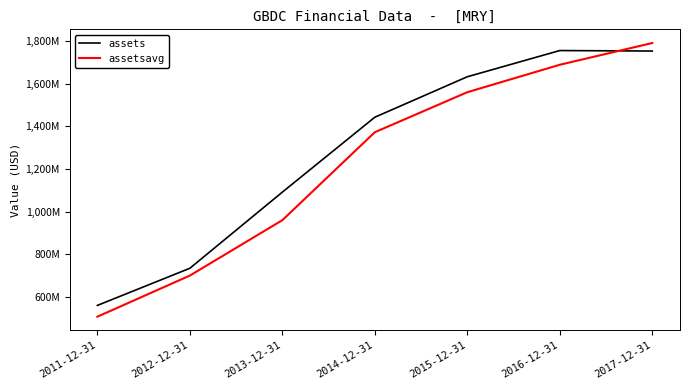

Does the chart have visible grid lines?

No